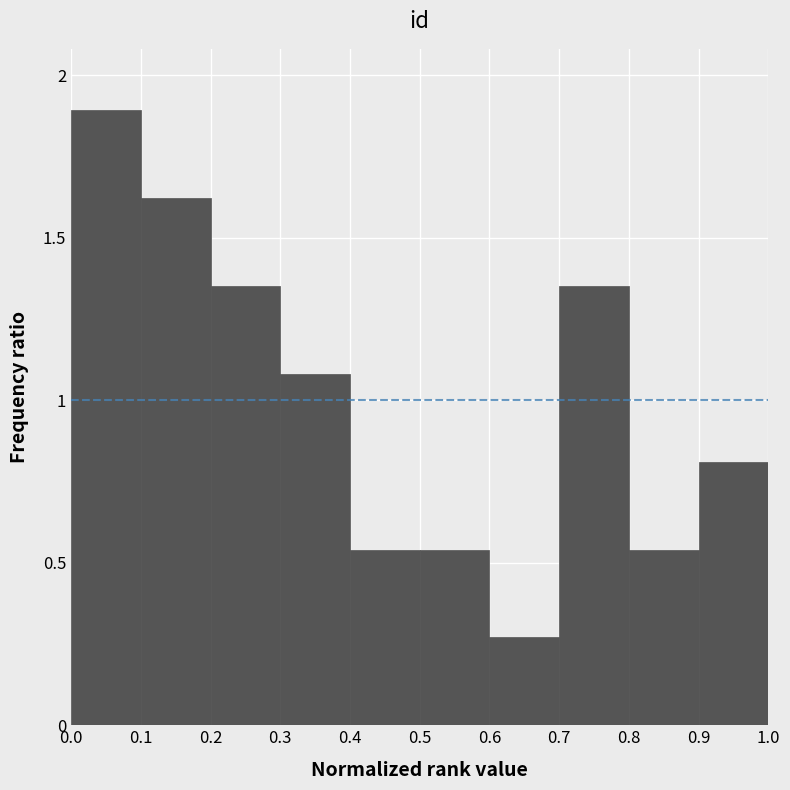

Reading left to right, transcribe this chart: for each bar, give the range it covers on the x-axis and its height. The values are not printed on the chart, so give them approximately, as read against the axis.

0.0 to 0.1: 1.90
0.1 to 0.2: 1.60
0.2 to 0.3: 1.35
0.3 to 0.4: 1.10
0.4 to 0.5: 0.55
0.5 to 0.6: 0.55
0.6 to 0.7: 0.25
0.7 to 0.8: 1.35
0.8 to 0.9: 0.55
0.9 to 1.0: 0.80